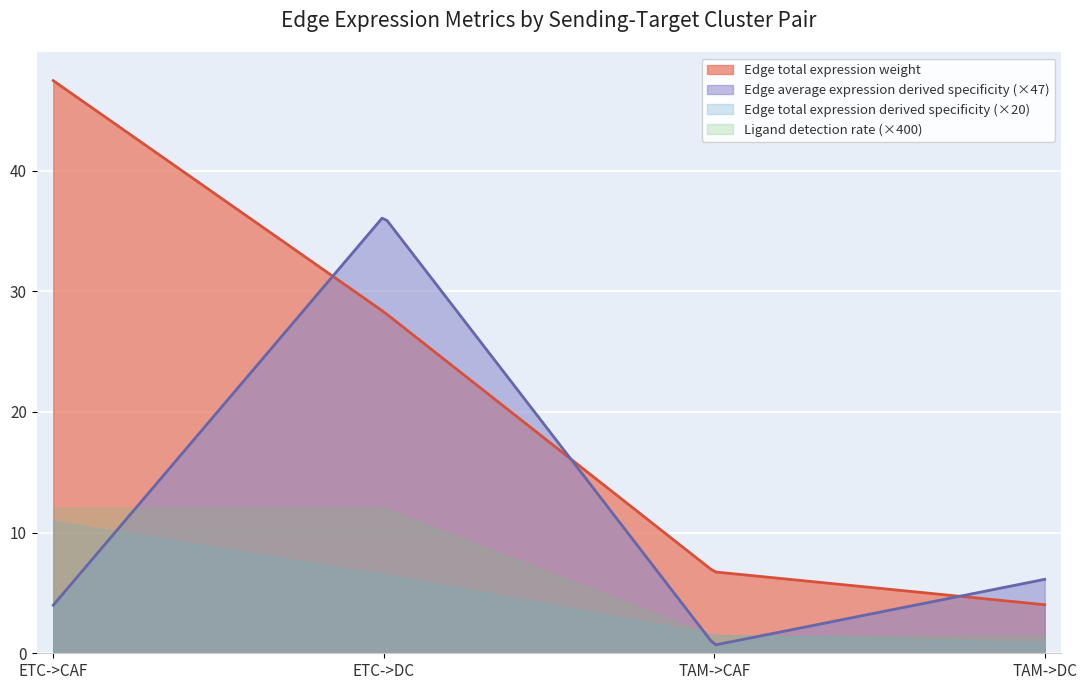

Which series has the largest total across all categories?

Edge total expression weight